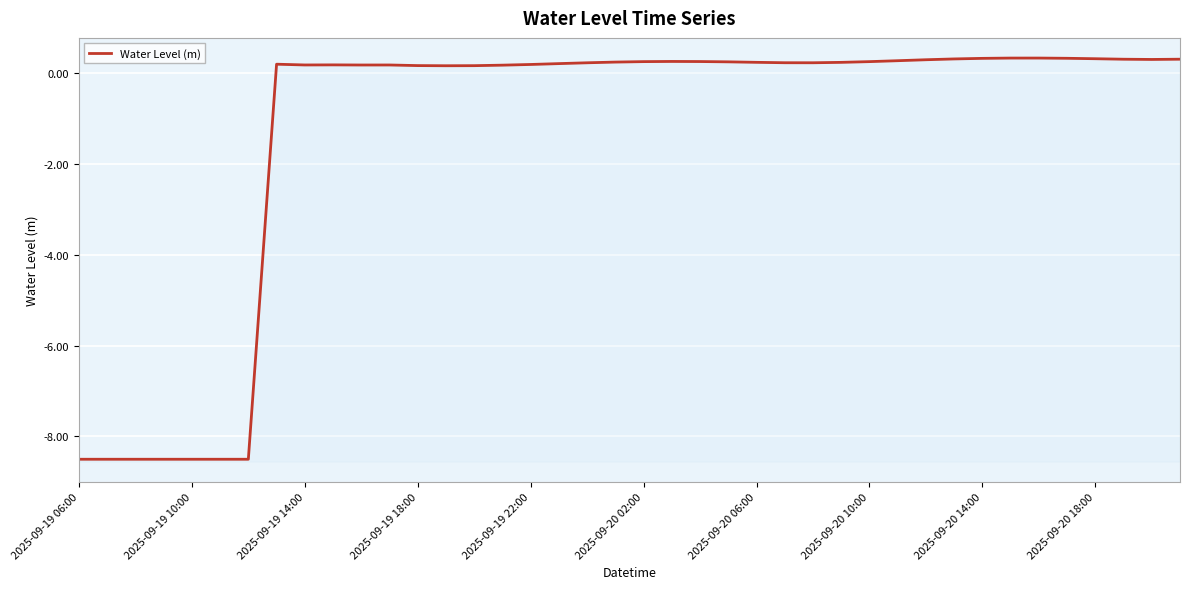

Reading left to right, list all the values displayed in this chart.

-8.5	-8.5	-8.5	-8.5	-8.5	-8.5	-8.5	0.2	0.2	0.2	0.2	0.2	0.2	0.2	0.2	0.2	0.2	0.2	0.2	0.2	0.3	0.3	0.3	0.3	0.2	0.2	0.2	0.2	0.3	0.3	0.3	0.3	0.3	0.3	0.3	0.3	0.3	0.3	0.3	0.3